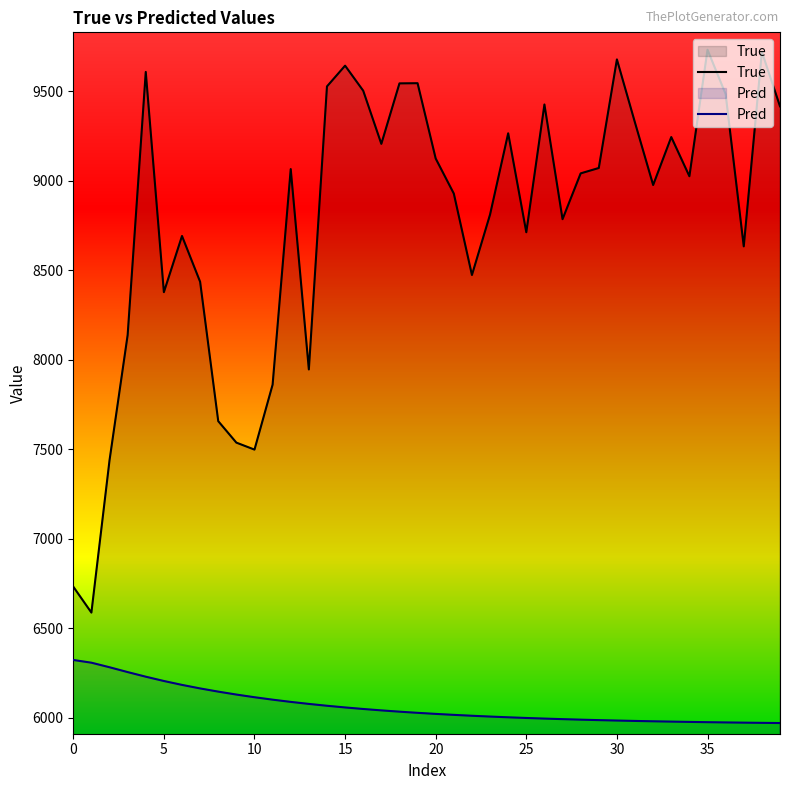

How many values in the Pred series exceed 6026?

20